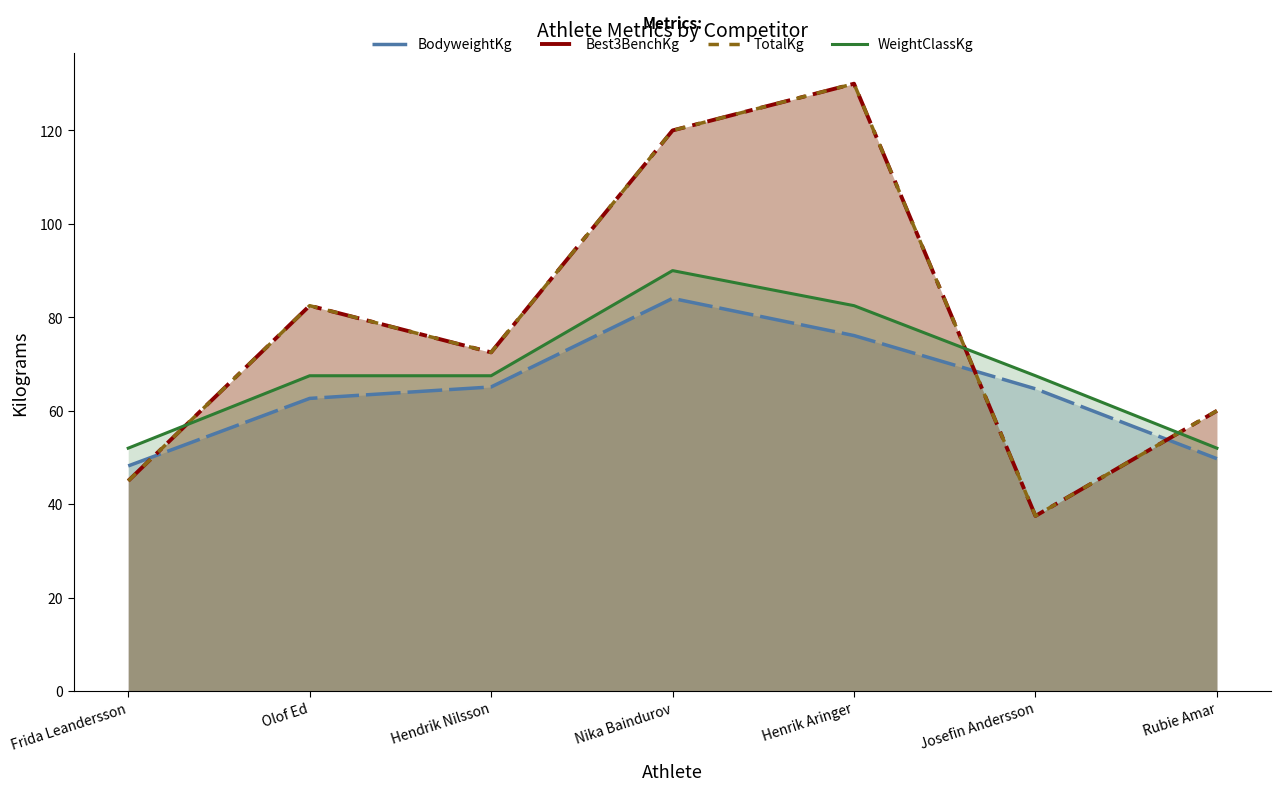

What is the difference between the second highest and second lowest values in the BodyweightKg series?

26.3